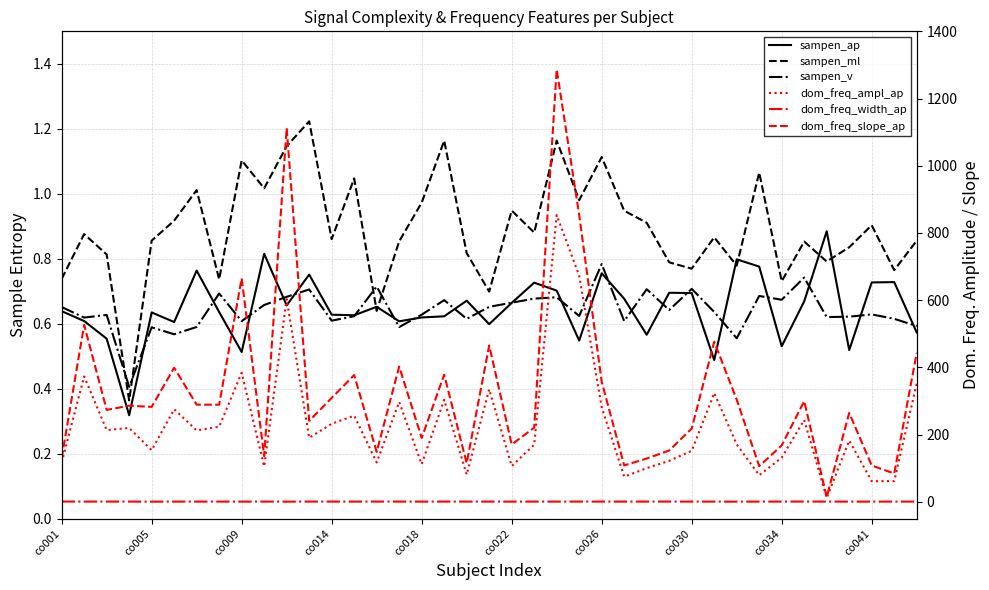

True or false: dom_freq_width_ap has more than 2 interior local peaks.

True